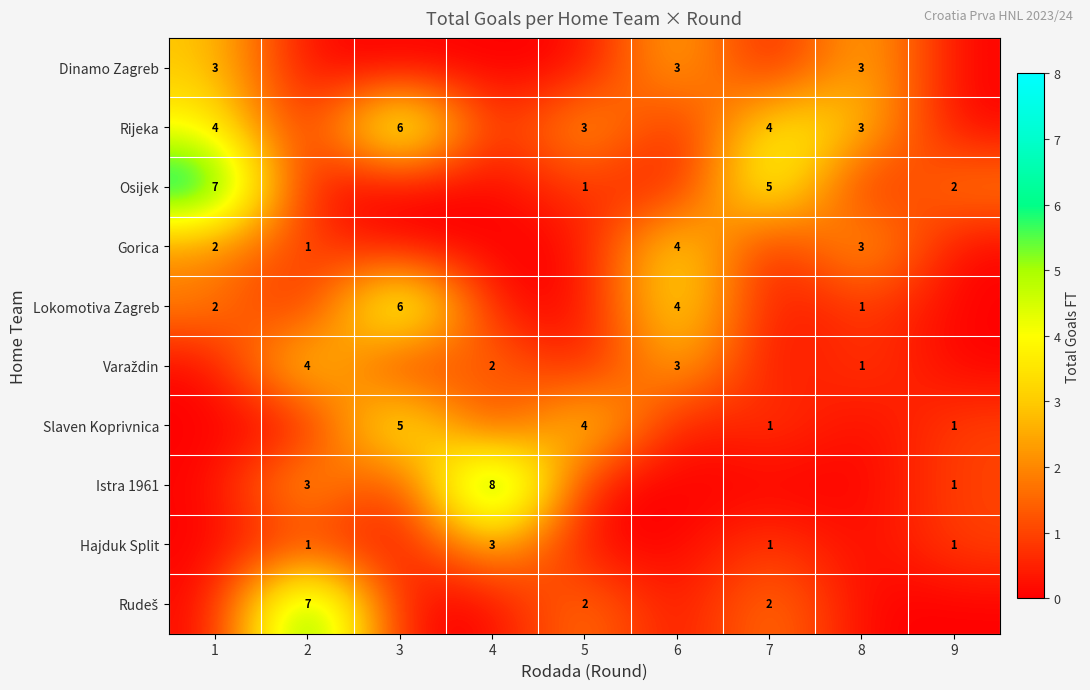

Rank the series by their maximum value, from lowest to highest.

Dinamo Zagreb, Hajduk Split, Gorica, Varaždin, Slaven Koprivnica, Rijeka, Lokomotiva Zagreb, Osijek, Rudeš, Istra 1961